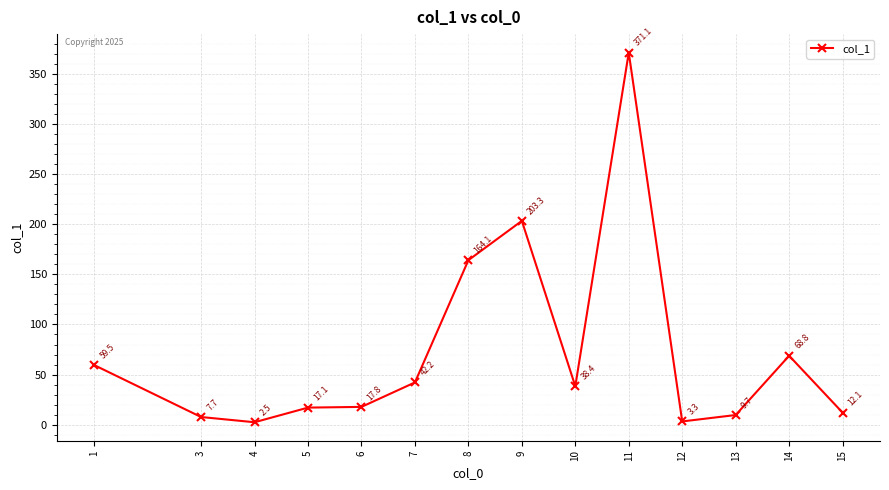

Which label corresponds to the smallest value in the chart?

4